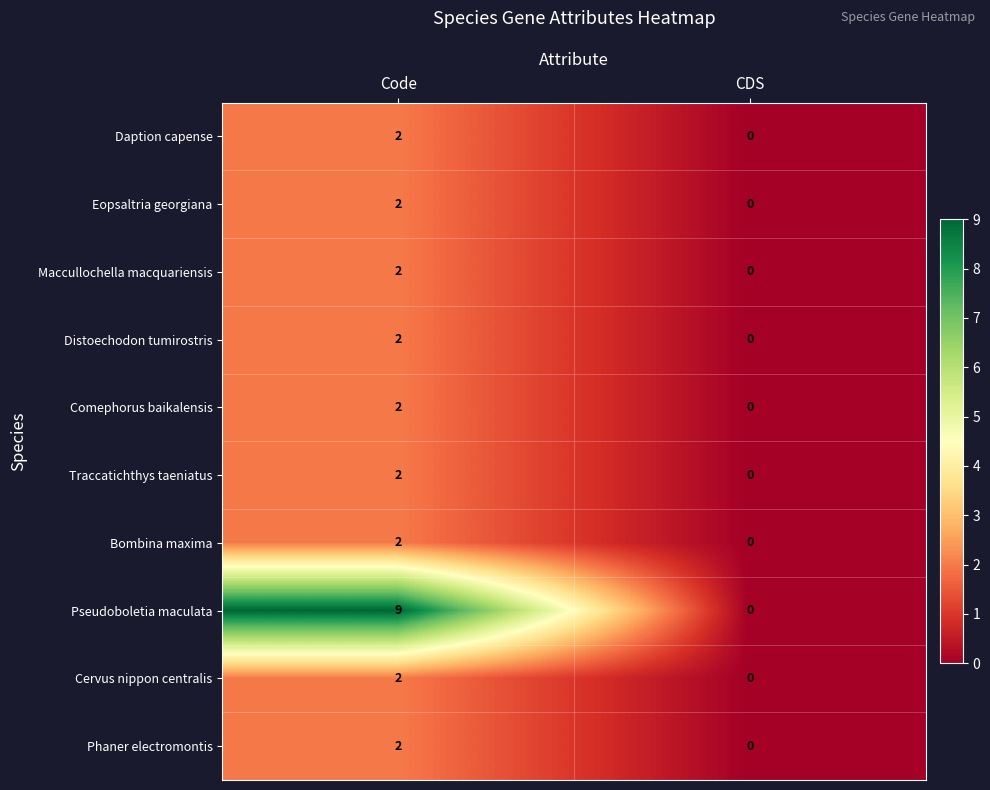

Reading left to right, what are all the values shown in this chart?

Daption capense: 2	0
Eopsaltria georgiana: 2	0
Maccullochella macquariensis: 2	0
Distoechodon tumirostris: 2	0
Comephorus baikalensis: 2	0
Traccatichthys taeniatus: 2	0
Bombina maxima: 2	0
Pseudoboletia maculata: 9	0
Cervus nippon centralis: 2	0
Phaner electromontis: 2	0